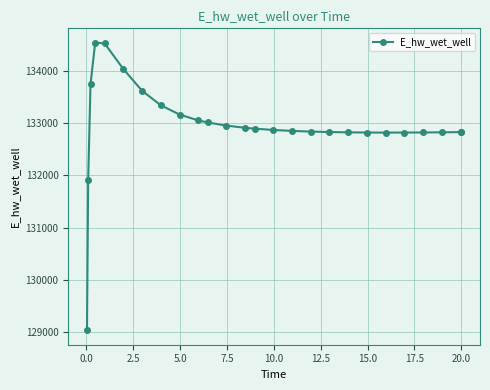

What is the greatest value displayed?

134537.5